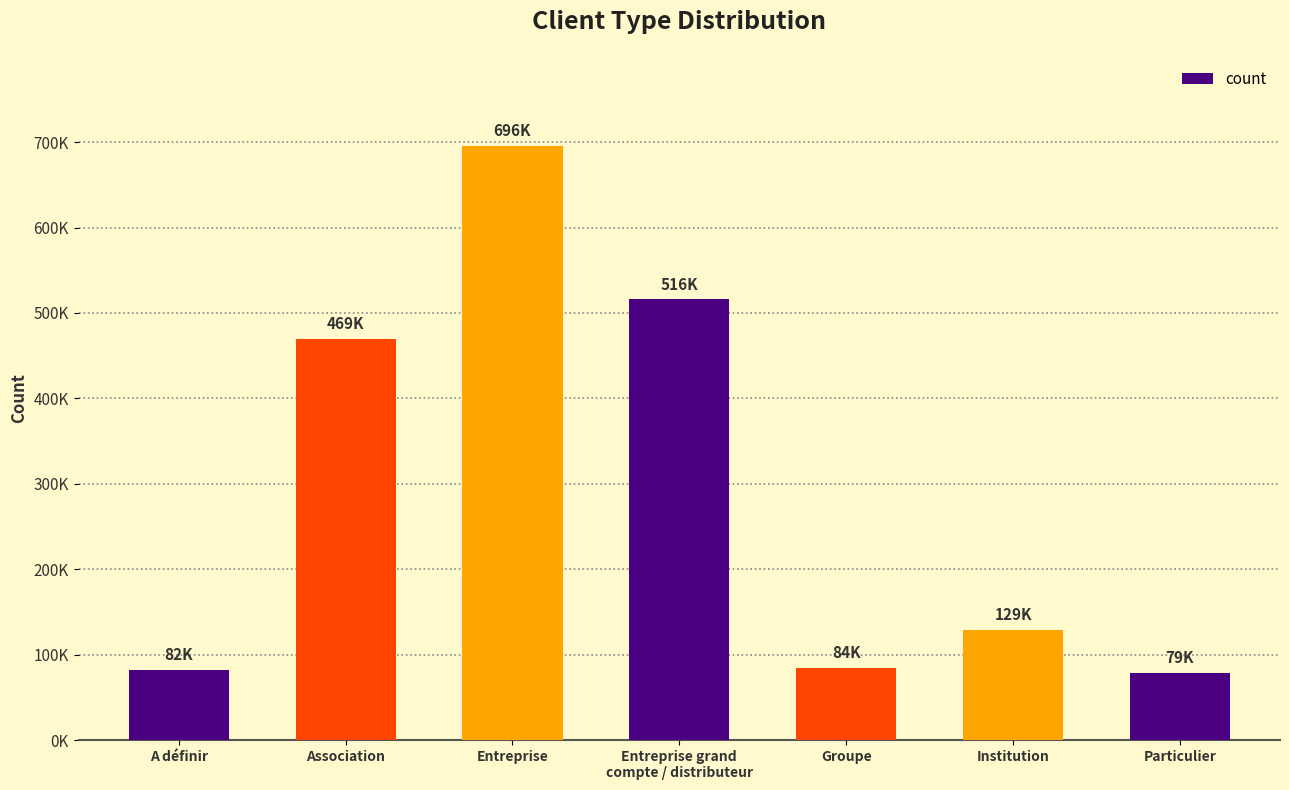

Are the bars horizontal?

No